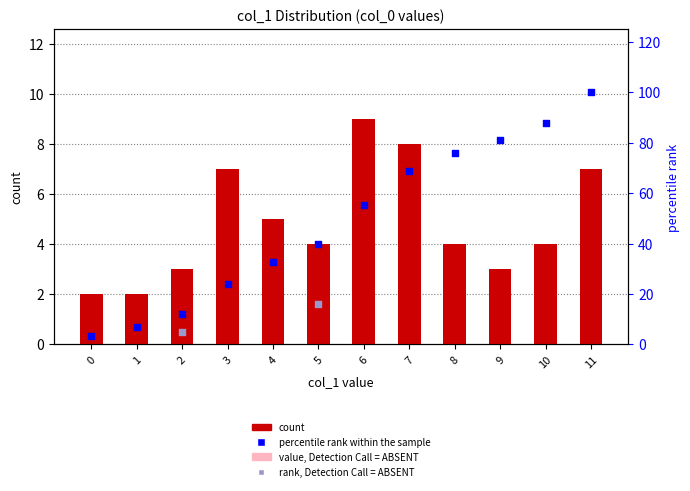

Approximately how many times larger is the value at 0 compared to 4?

0.4